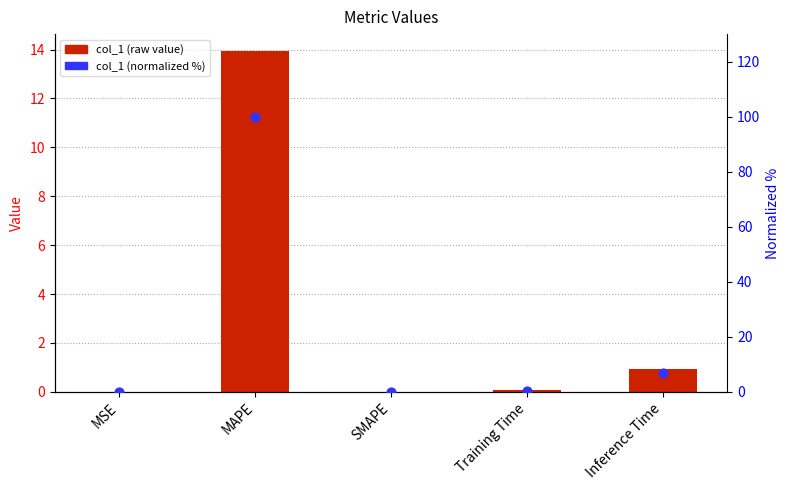

At which category is the sum across all series the highest?

MAPE